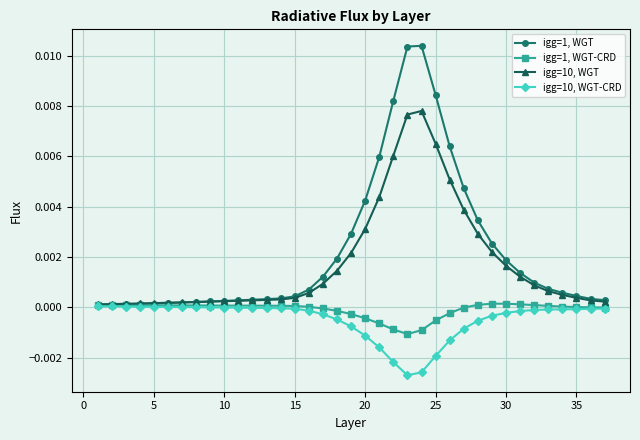

List the series in order of their peak value, lowest first.

igg=10, WGT-CRD, igg=1, WGT-CRD, igg=10, WGT, igg=1, WGT